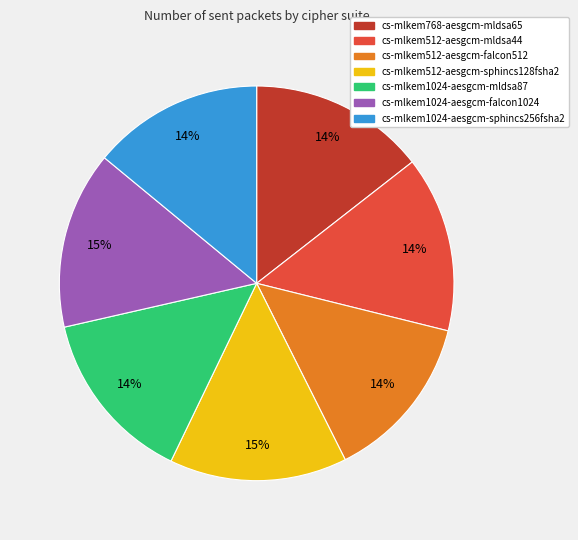

Approximately how many times larger is the value at cs-mlkem768-aesgcm-mldsa65 compared to cs-mlkem512-aesgcm-mldsa44?

1.0